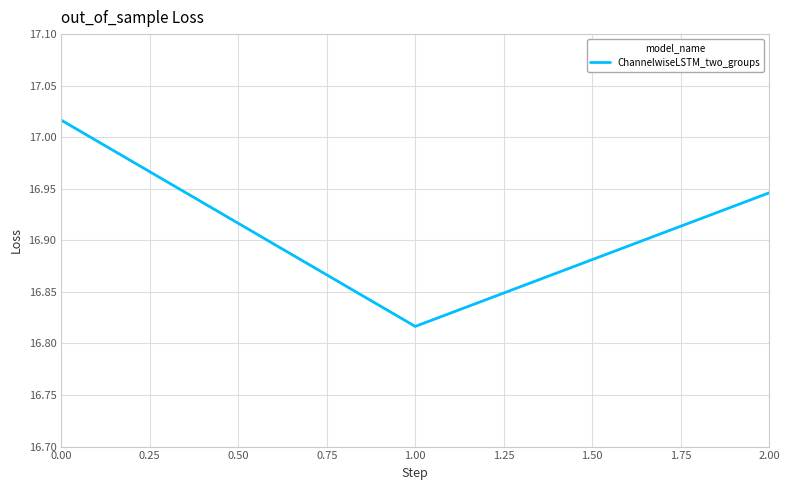

Which label corresponds to the smallest value in the chart?

1.00